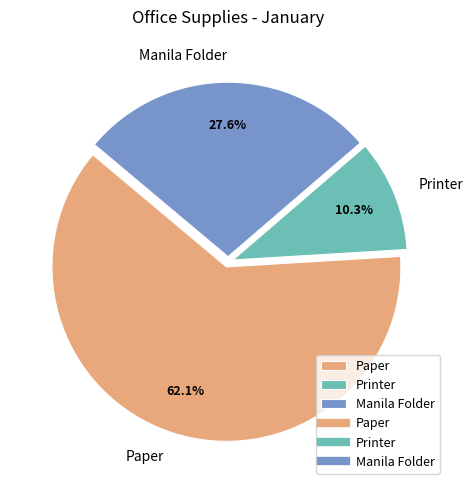

Count the number of slices in the pie.

3